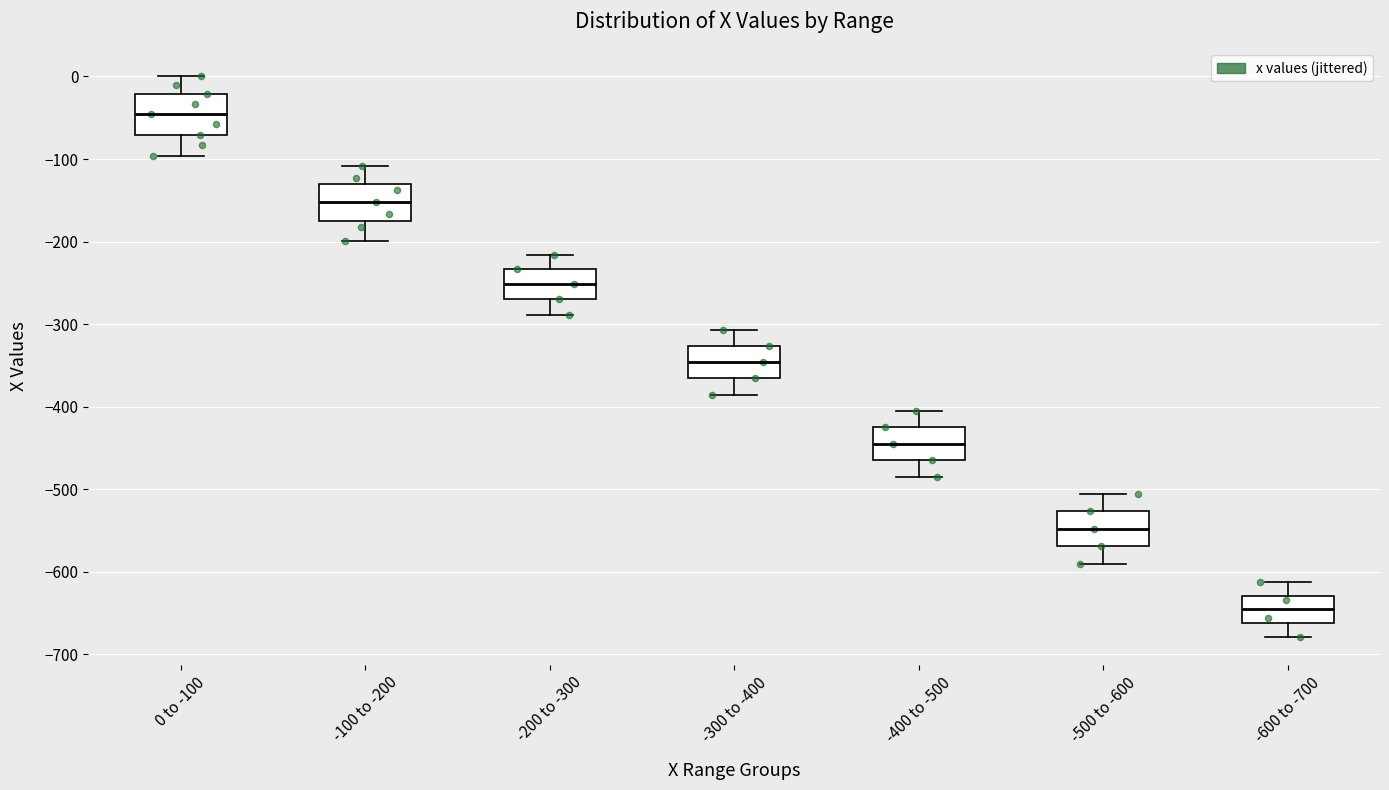

Where does the median line of the box for -400 to -500 sit on the y-axis? The values are not printed on the chart, so give them approximately, as read against the axis.

-440